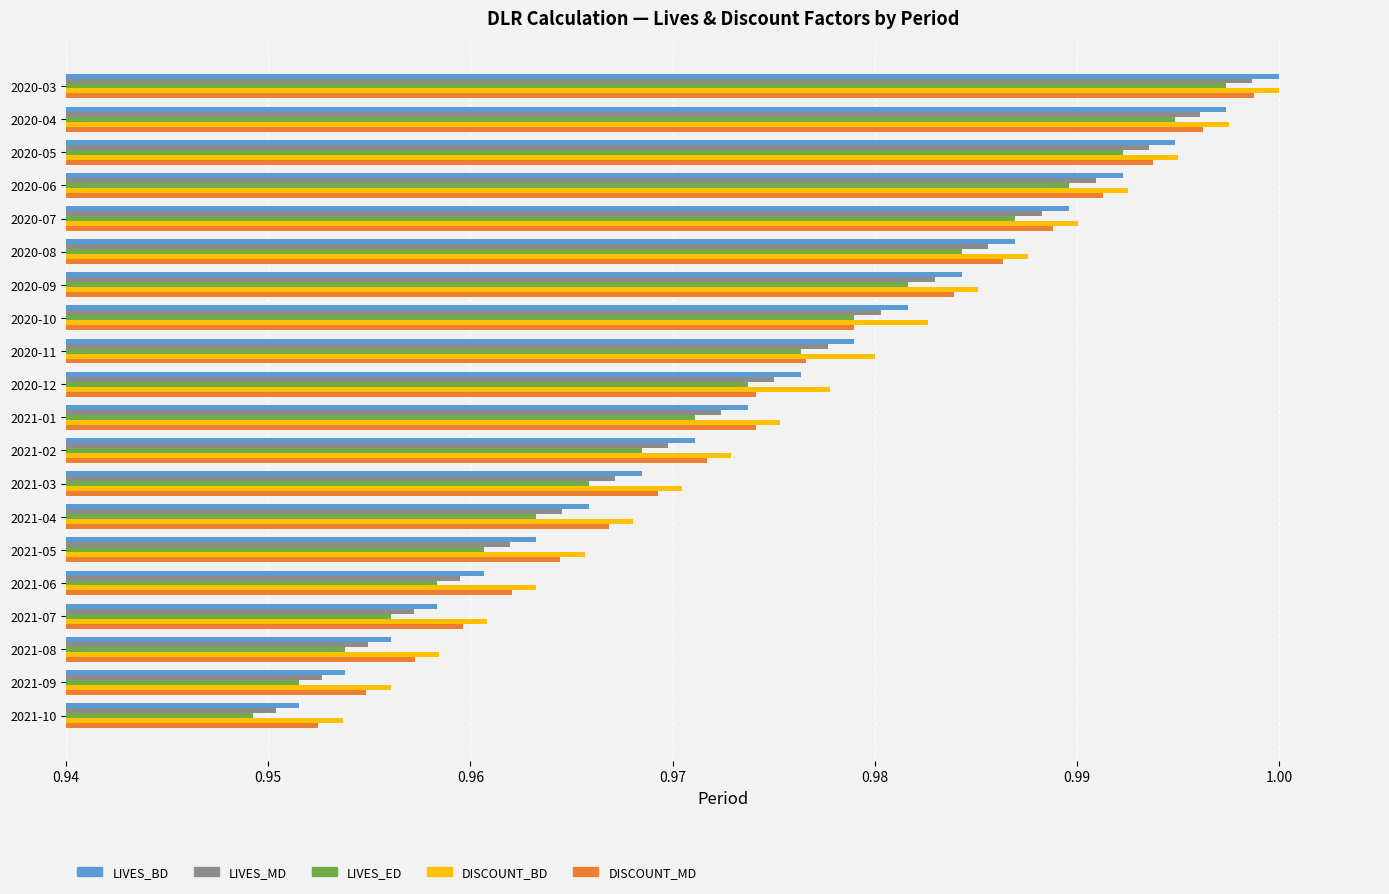

What is the sum of the LIVES_ED values at 2020-09 and 2021-05?

1.9